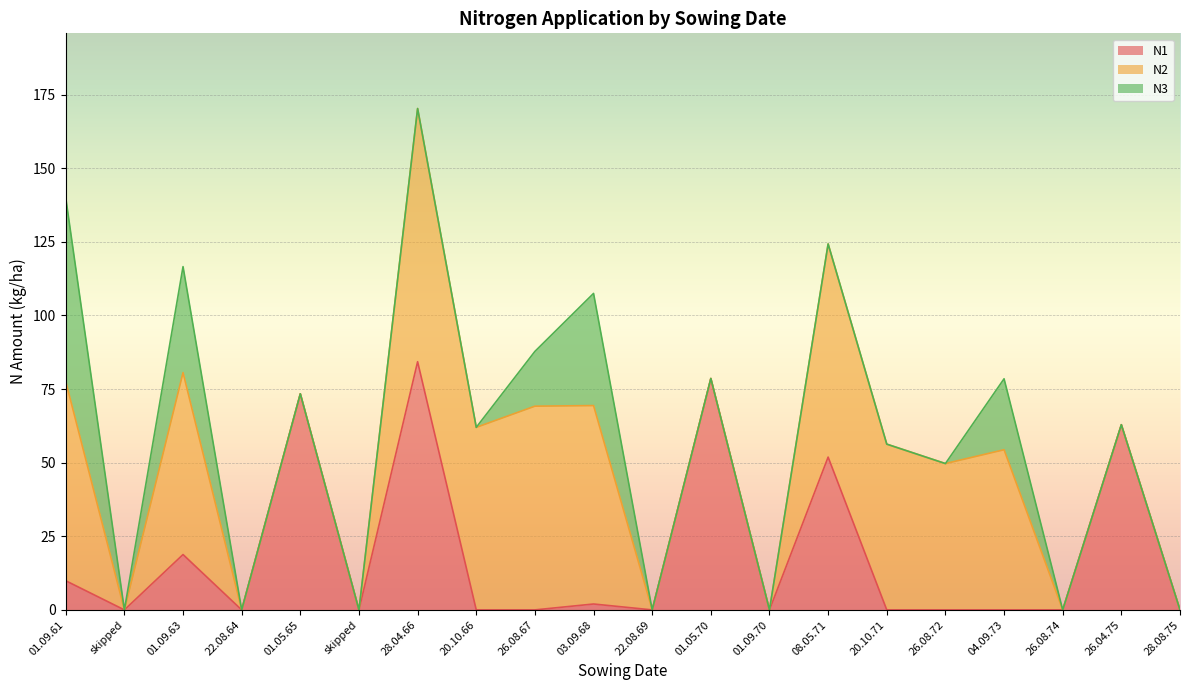

What is the value of the N2 point at the 1st from the left?

67.7